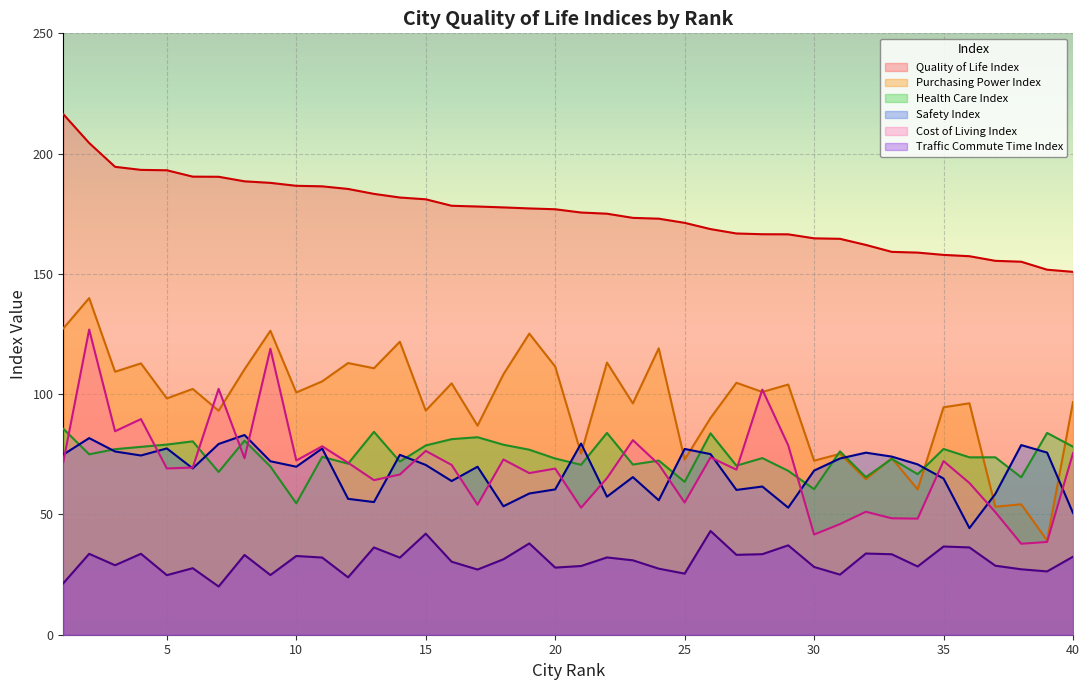

At which category does the chart reach its peak across all series?

1